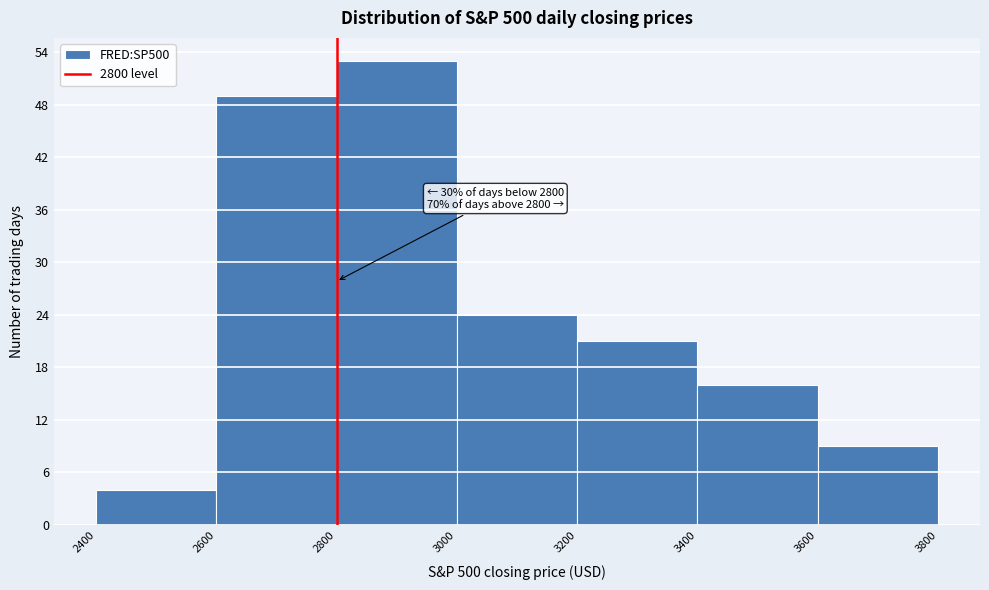

Over which range of the x-axis is the bar tallest?

2800 to 3000